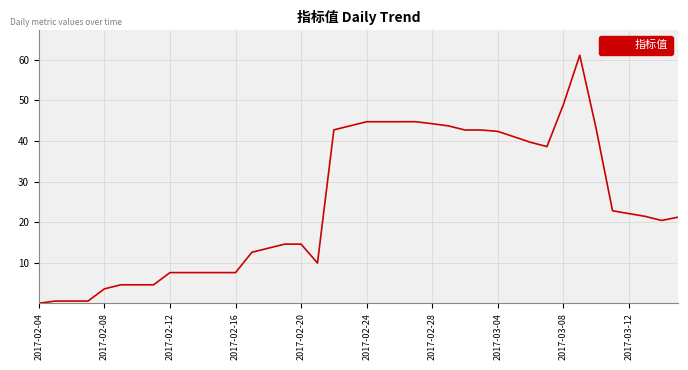

What is the maximum value shown in the chart?

61.1